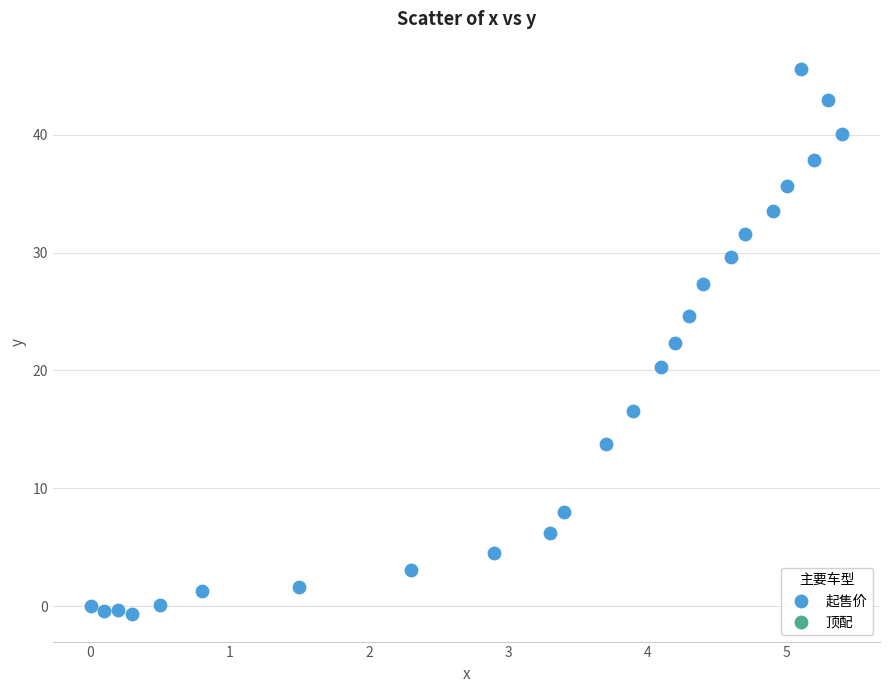

What is the range of Y values (max minus min)?

46.3